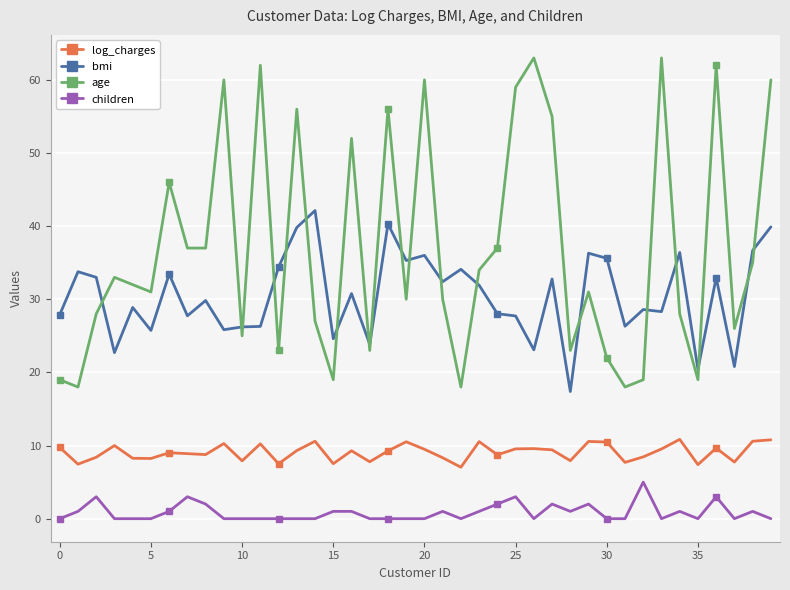

True or false: log_charges and age intersect in this chart.

False